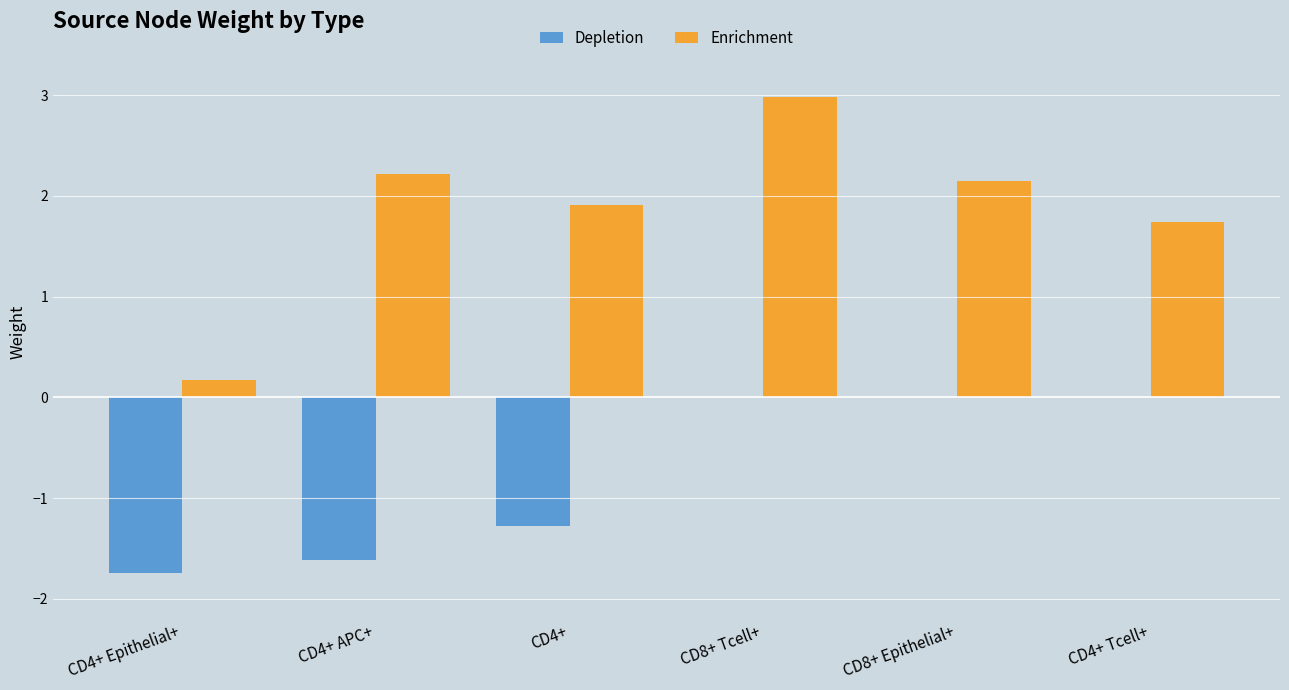

Is it true that Depletion equals -1.6 at CD4+ APC+?

True